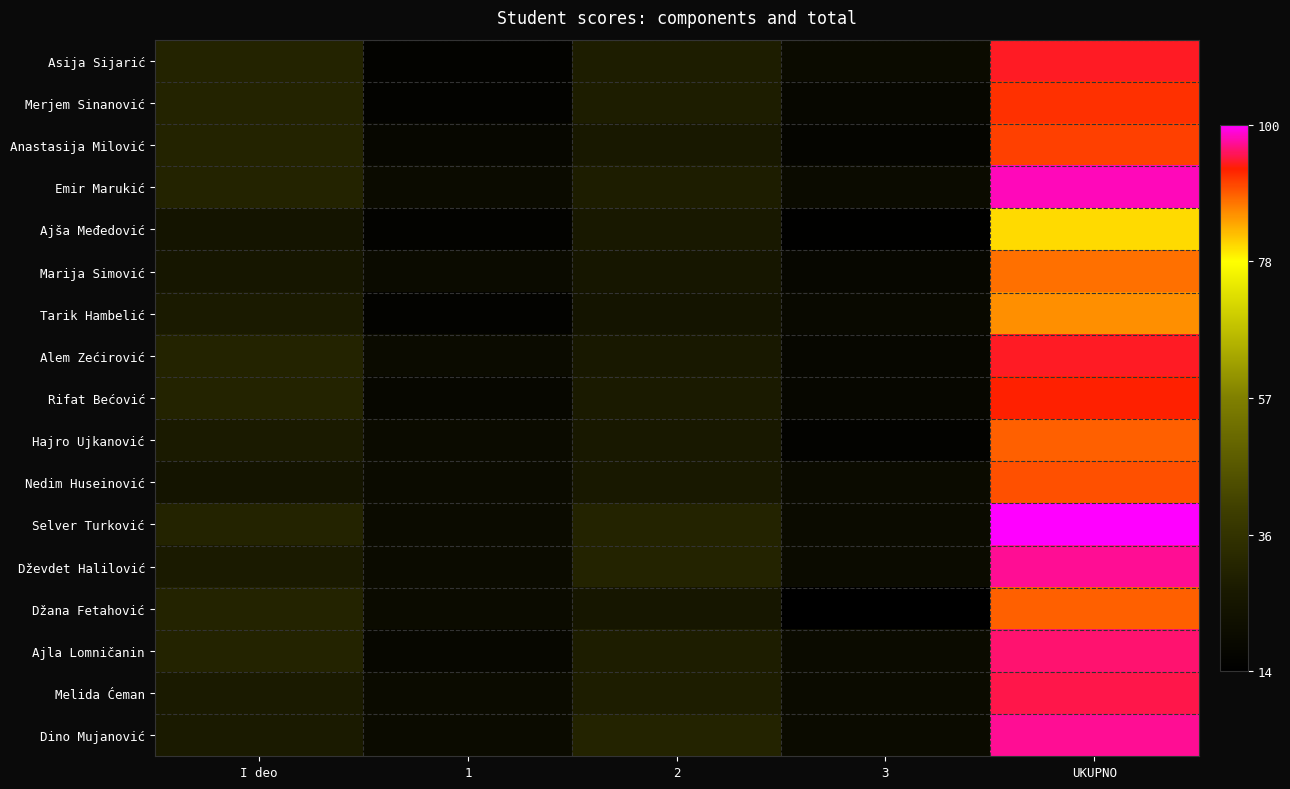

What is the minimum value shown in the chart?

14